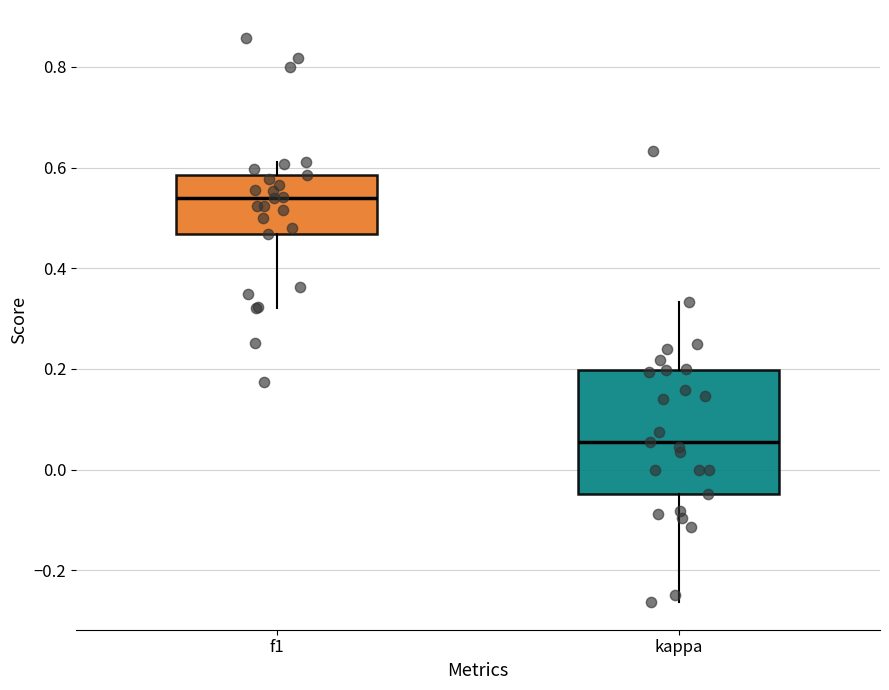

Where does the upper whisker of the box for f1 end on the y-axis? The values are not printed on the chart, so give them approximately, as read against the axis.

0.62